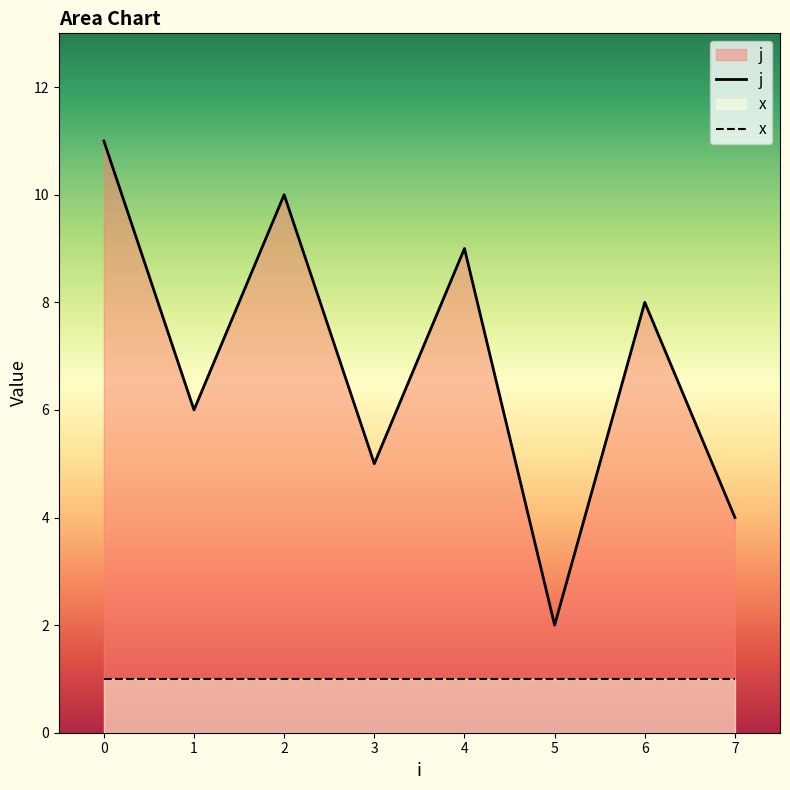

What is the maximum value for j?

11